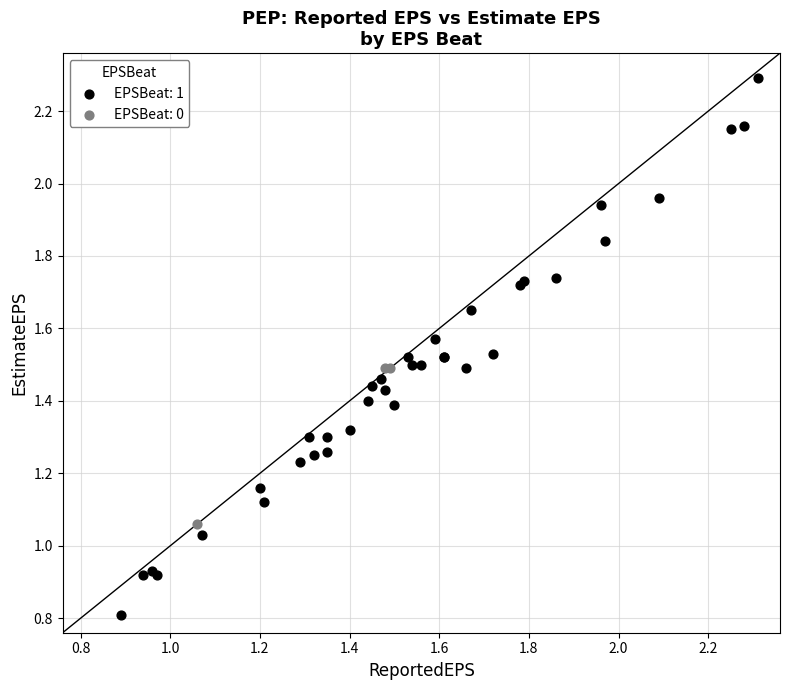

Which series reaches the maximum Y coordinate?

EPSBeat: 1